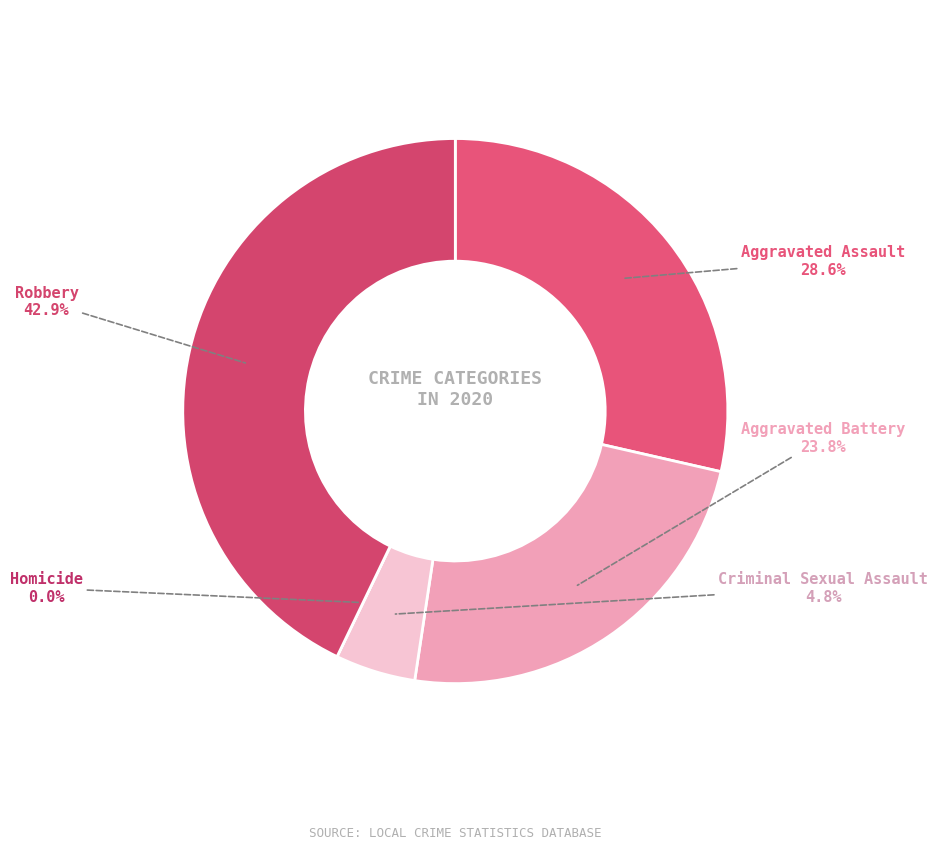

What is the change in value from Aggravated Assault to Robbery?

+3